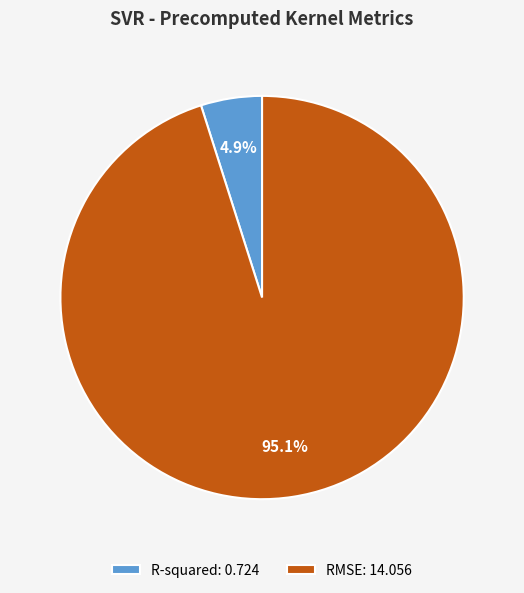

What is the majority slice?

RMSE